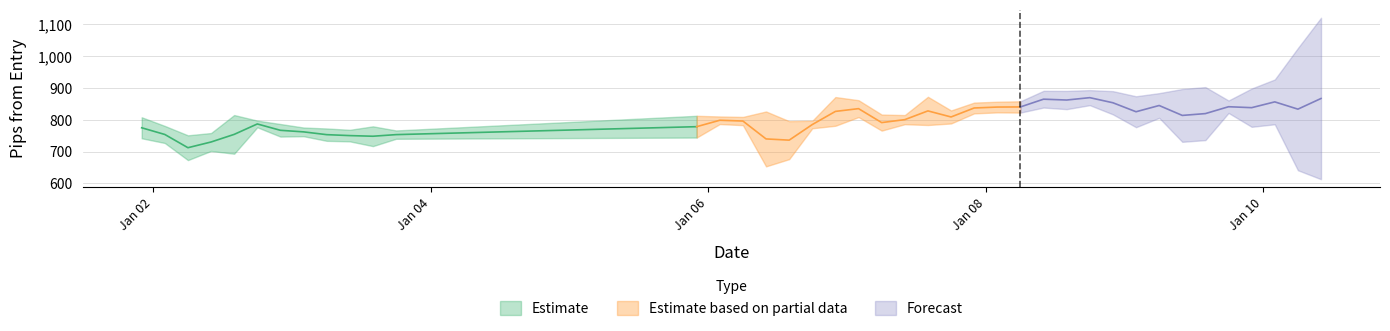

Where is the first local maximum for high_pips_from_entry?

4